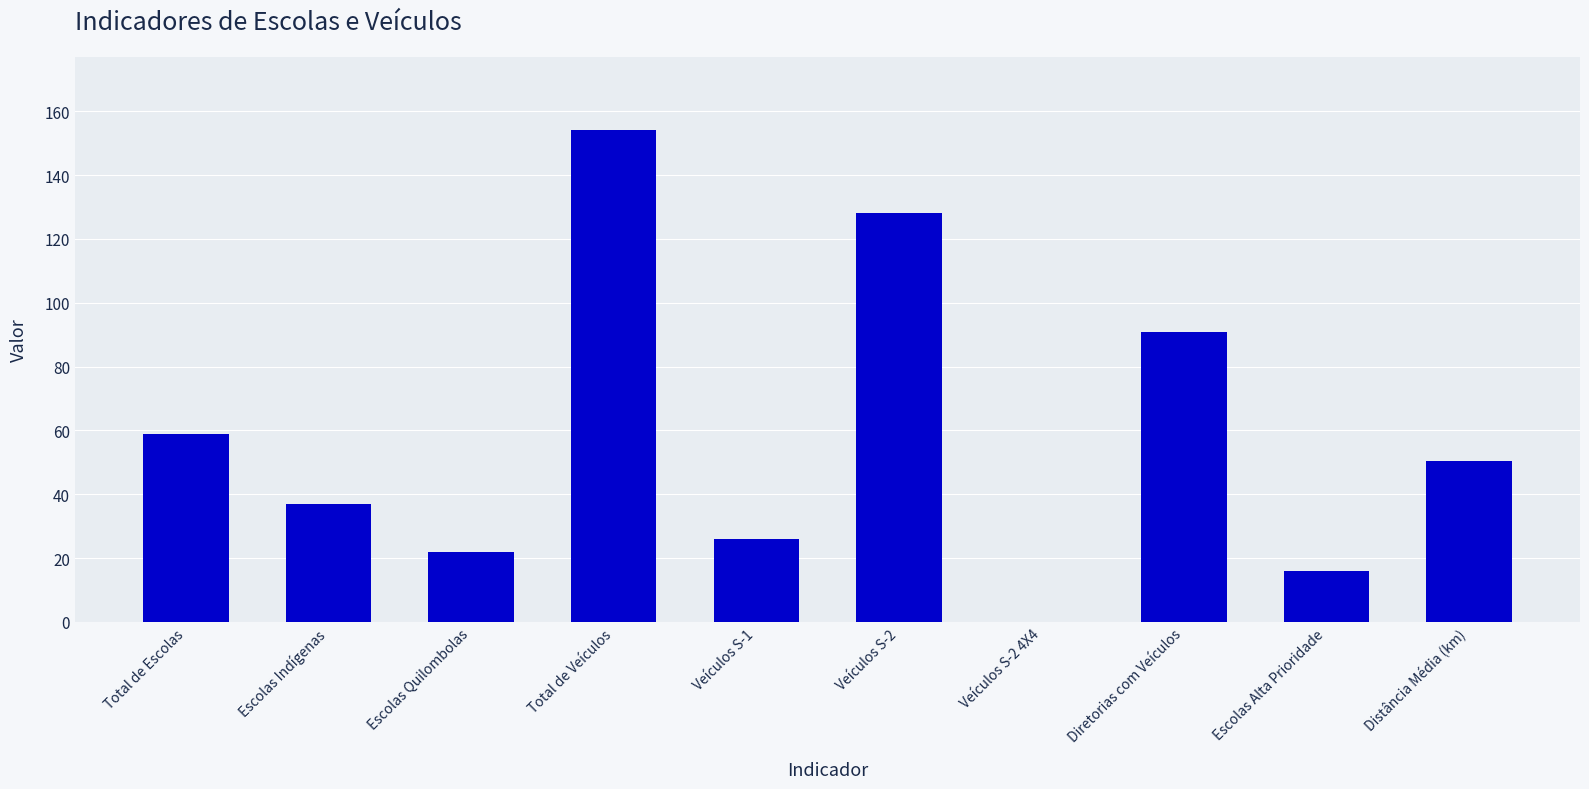

What is the ratio of the value at Total de Veículos to the value at Distância Média (km)?

3.0